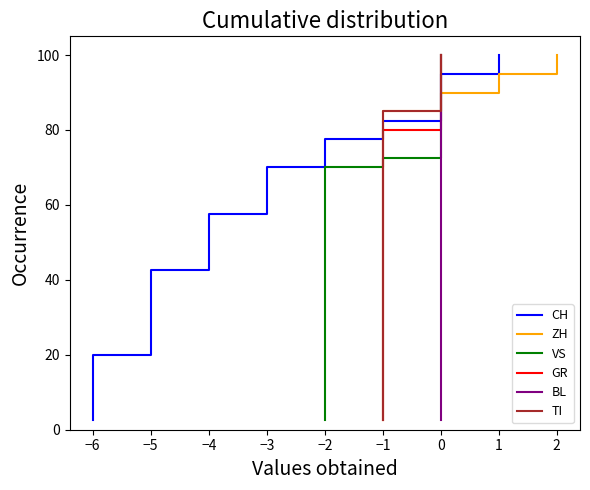

How many values in the BL series are below 52?

20